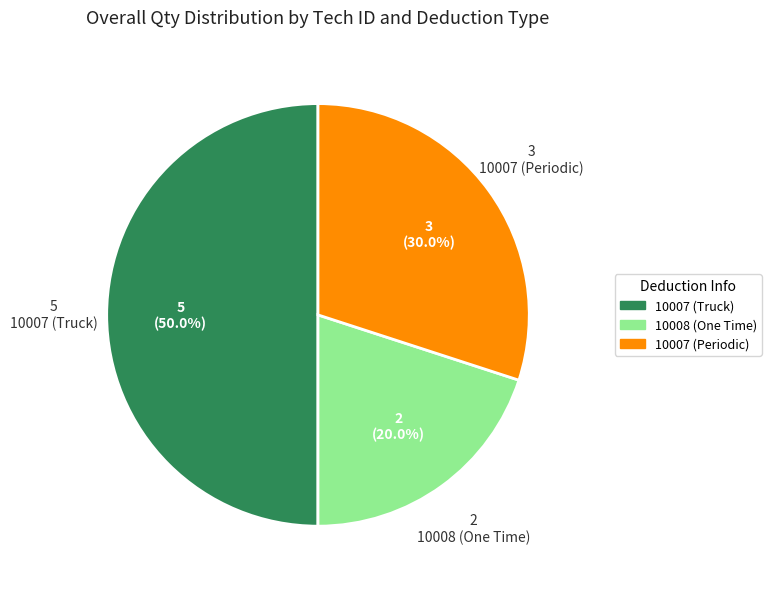

True or false: 10008 (One Time) accounts for 20% of the total.

True